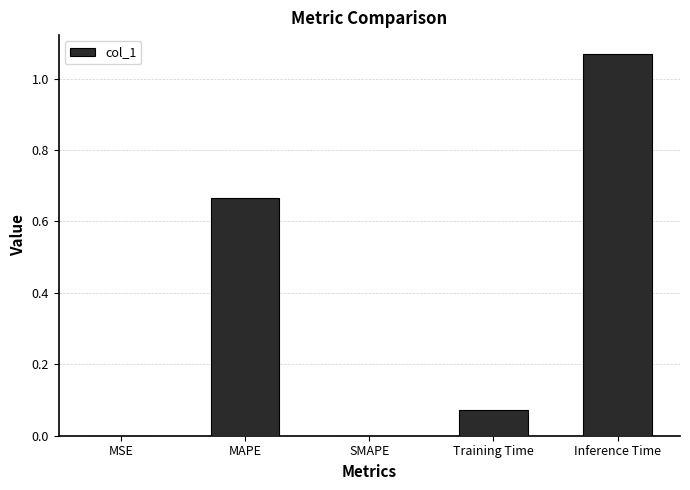

What is the change in value from SMAPE to Training Time?

+0.1